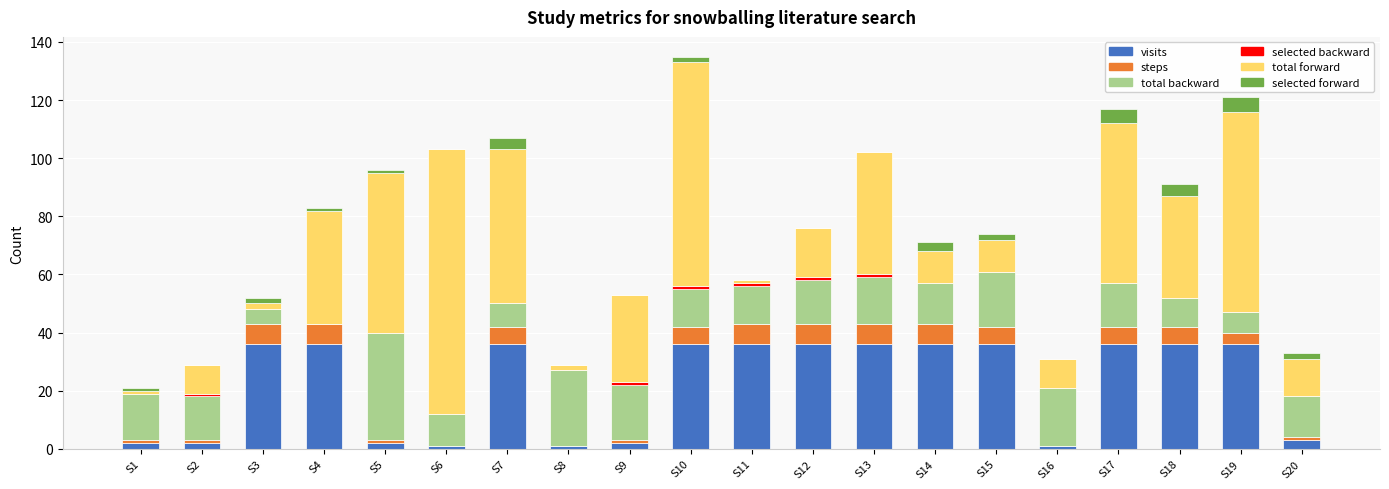

The visits series shows 61 at S4. True or false?

False